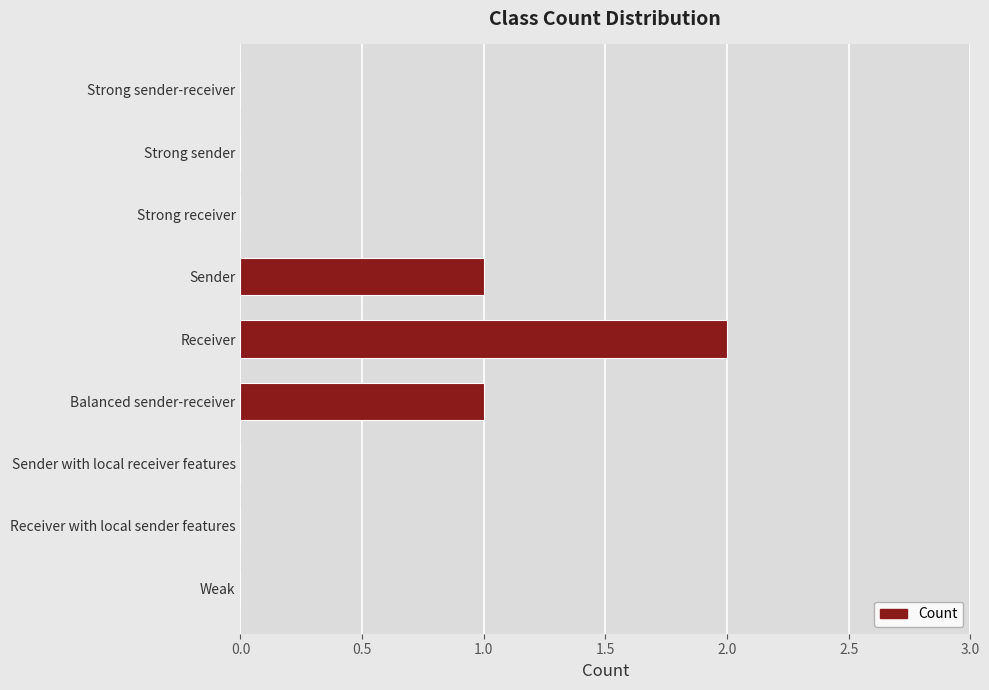

The chart shows a value of 0 at Strong sender. True or false?

True